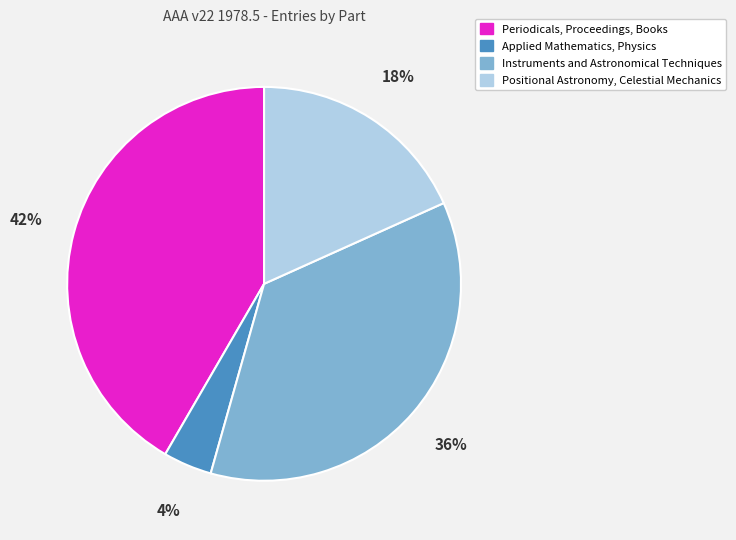

What percentage is the Applied Mathematics, Physics slice, to the nearest percent?

4%